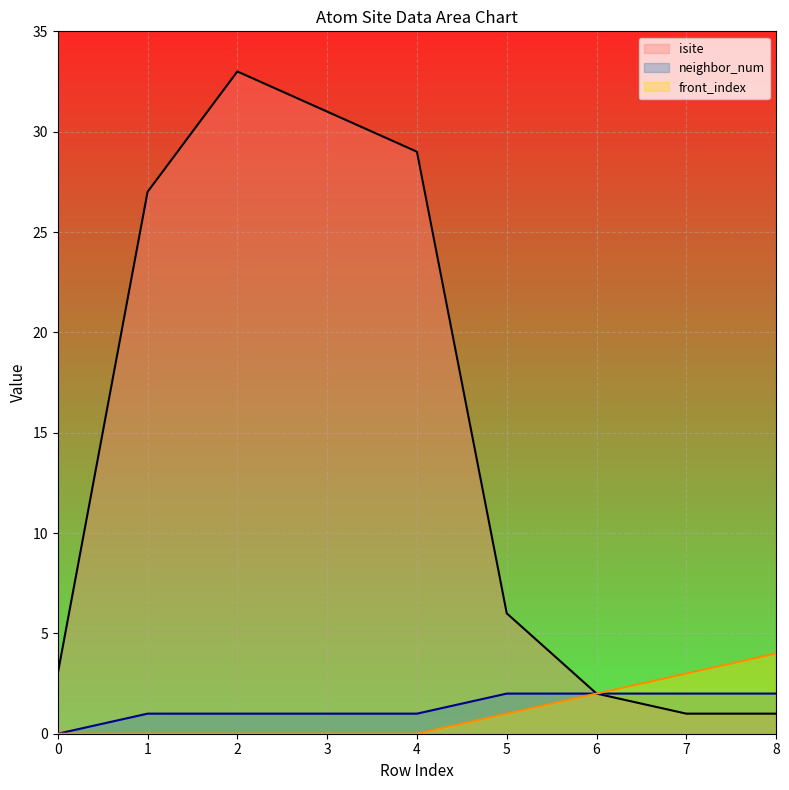

Which series changed the most between 0 and 1?

isite